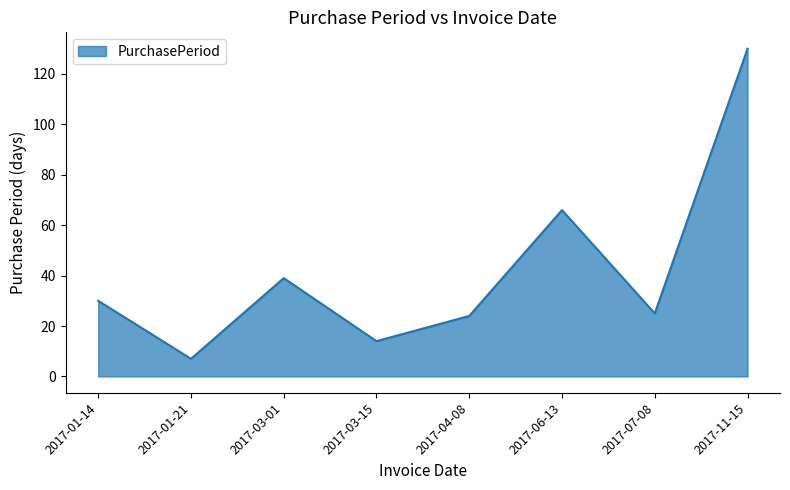

Where is the first local minimum?

2017-01-21